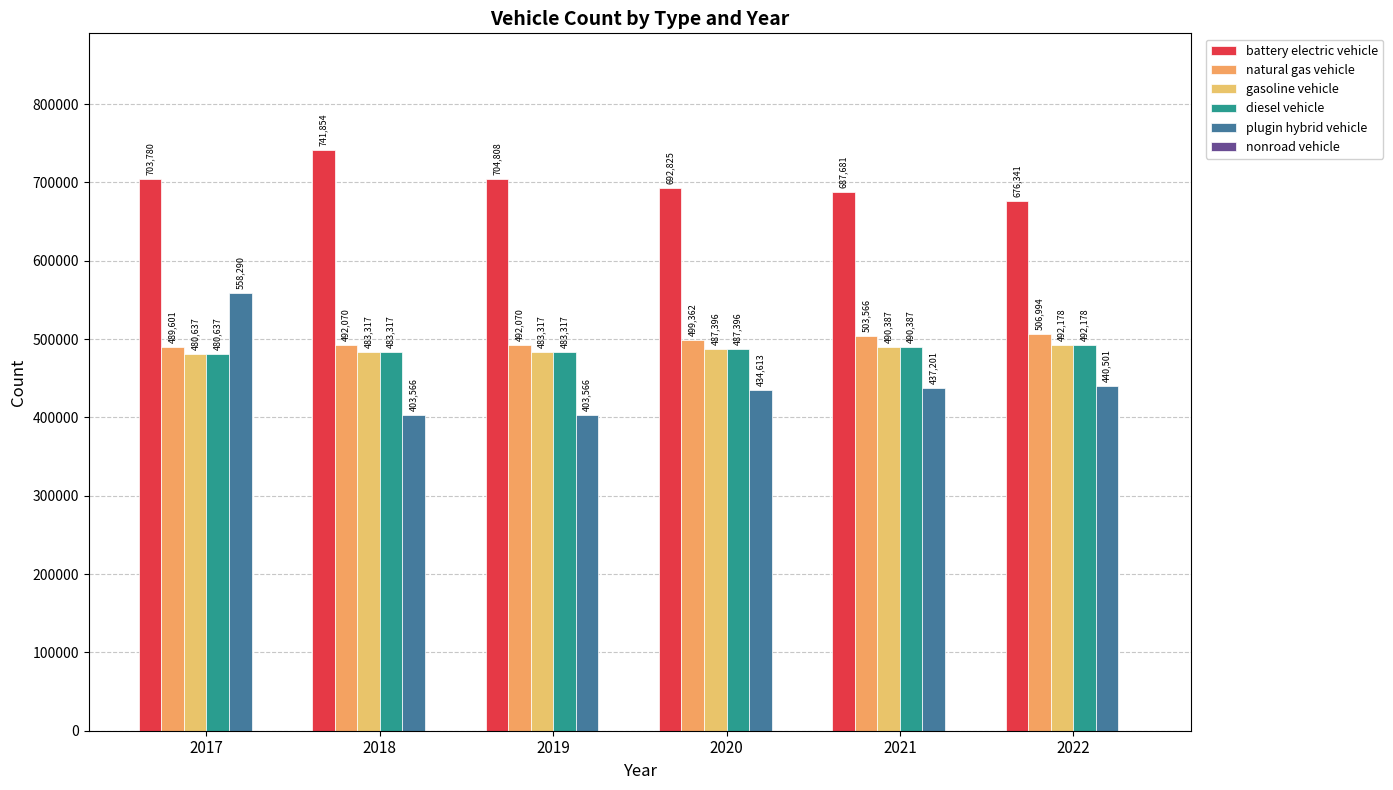

Where does the plugin hybrid vehicle series first go above 437201?

2017